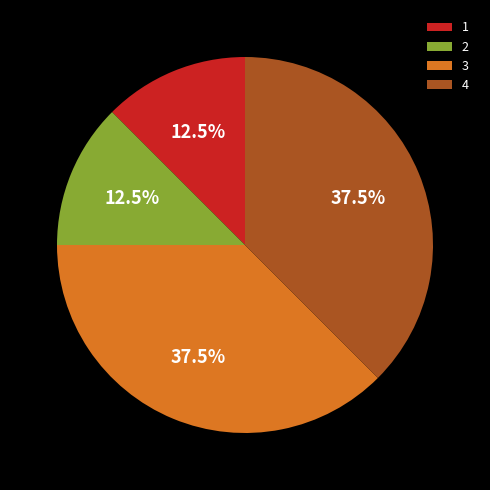

Between 4 and 2, which is larger?

4